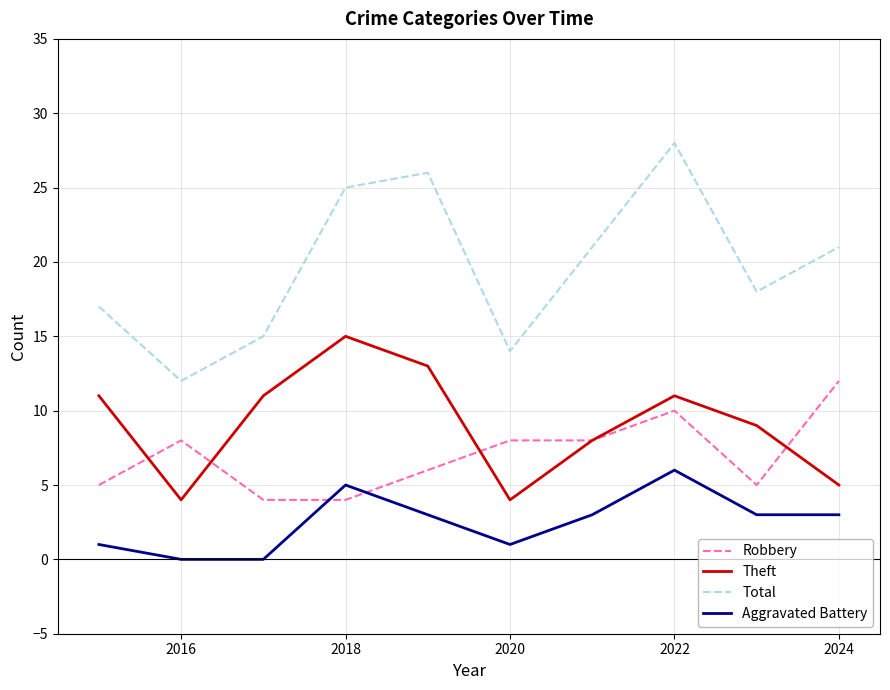

Rank the series by their maximum value, from lowest to highest.

Aggravated Battery, Robbery, Theft, Total